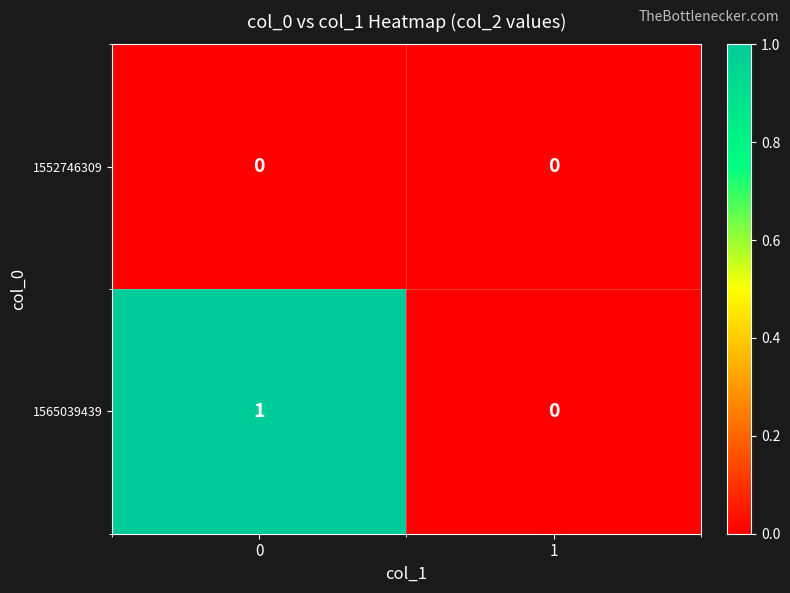

Between 0 and 1, which series saw the biggest shift?

1565039439